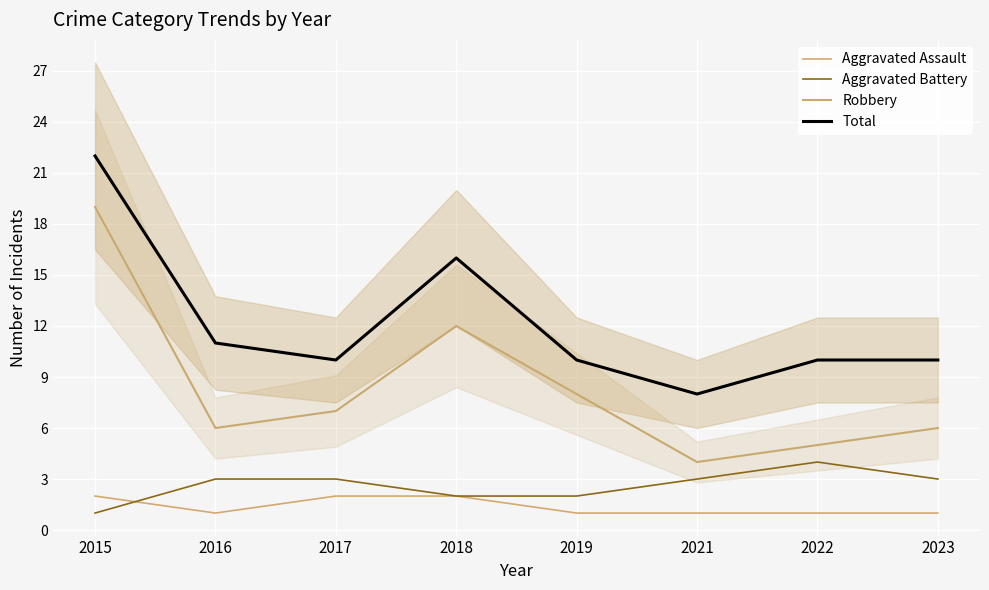

Is the value of Total at 2015 greater than the value of Aggravated Assault at 2019?

Yes